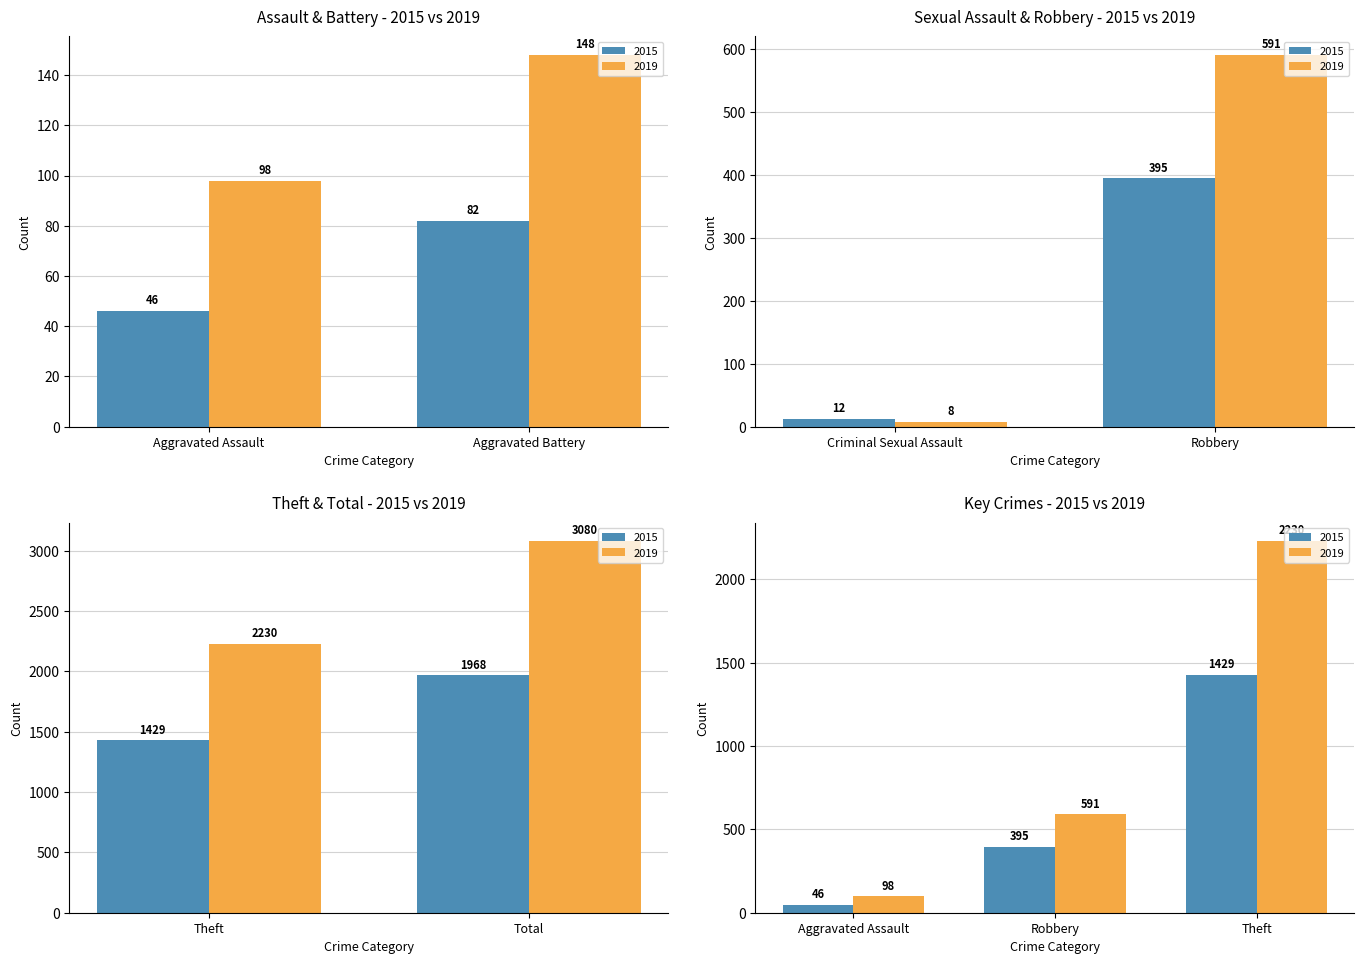

Between Aggravated Assault and Theft, which series saw the biggest shift?

2019